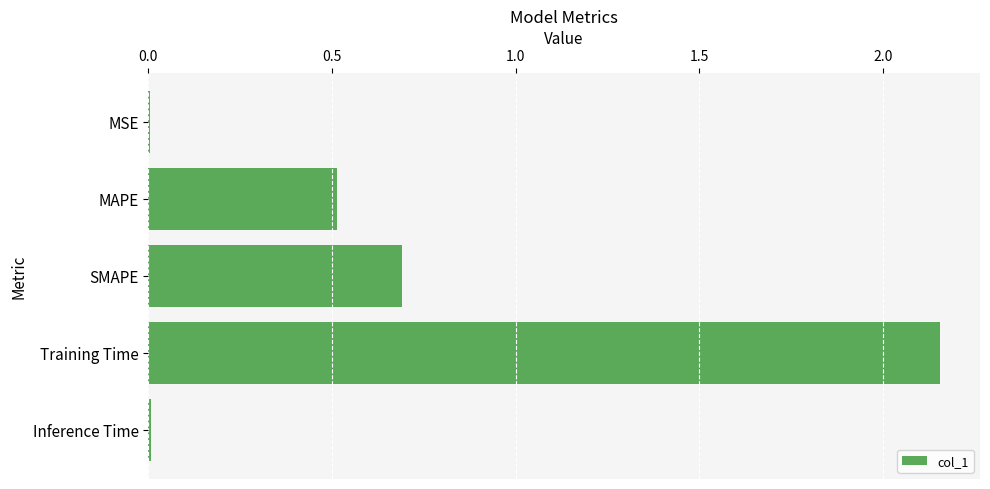

At which label is the value closest to 1?

SMAPE